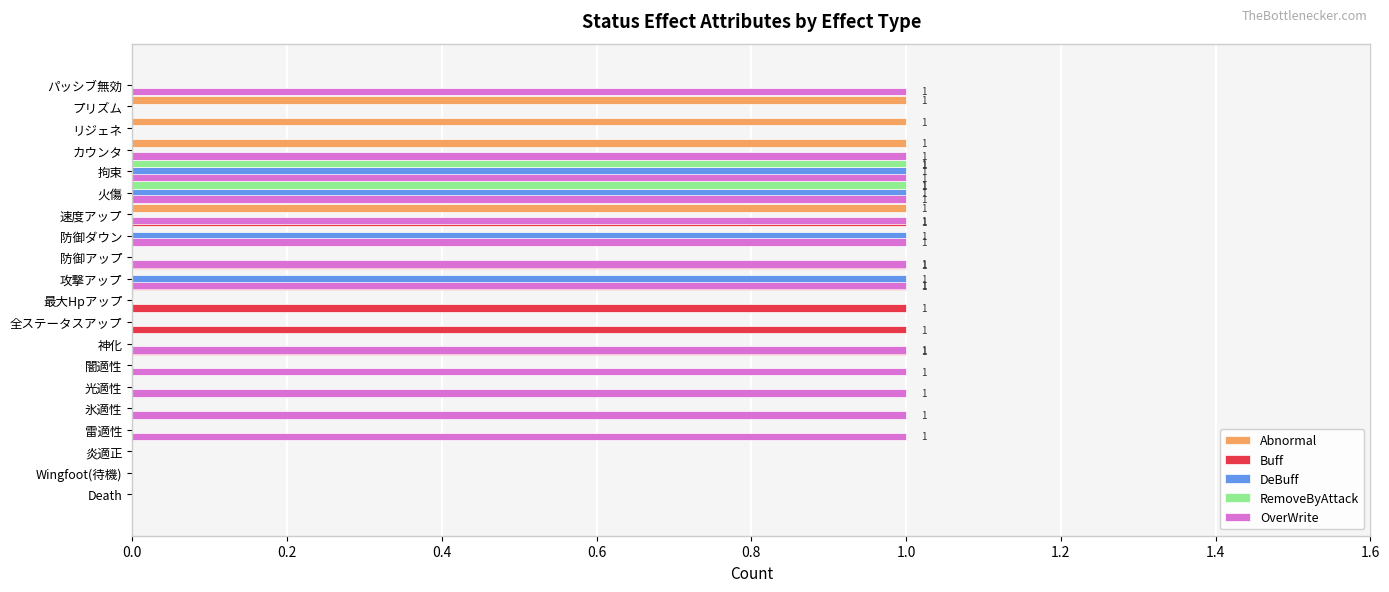

Which series has the largest total across all categories?

OverWrite